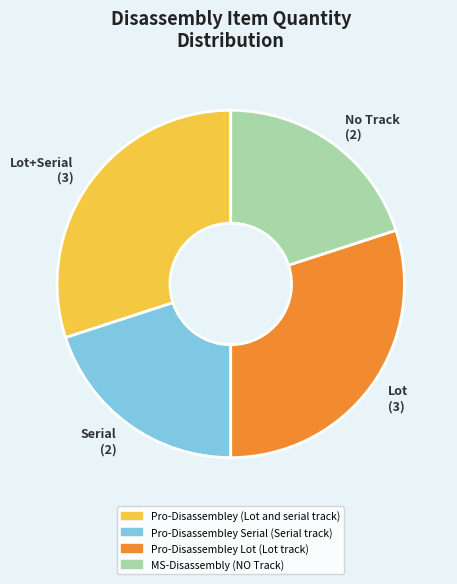

Is there any slice that represents more than half of the pie?

No